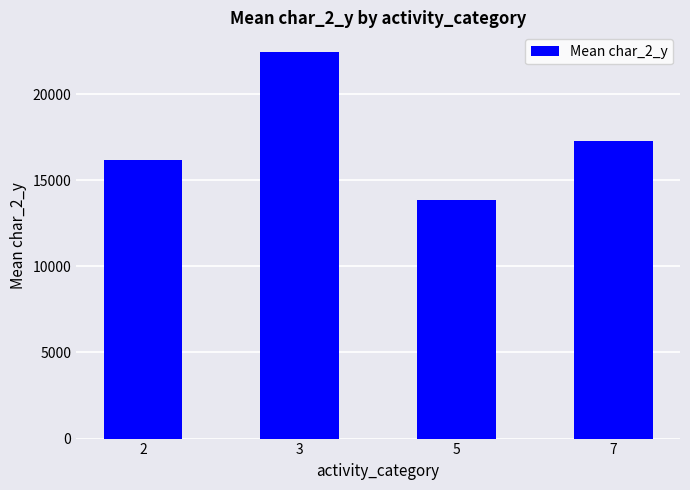

Reading right to left, transcribe all the data shown in this chart.

7=17304.0	5=13861.0	3=22472.0	2=16153.9